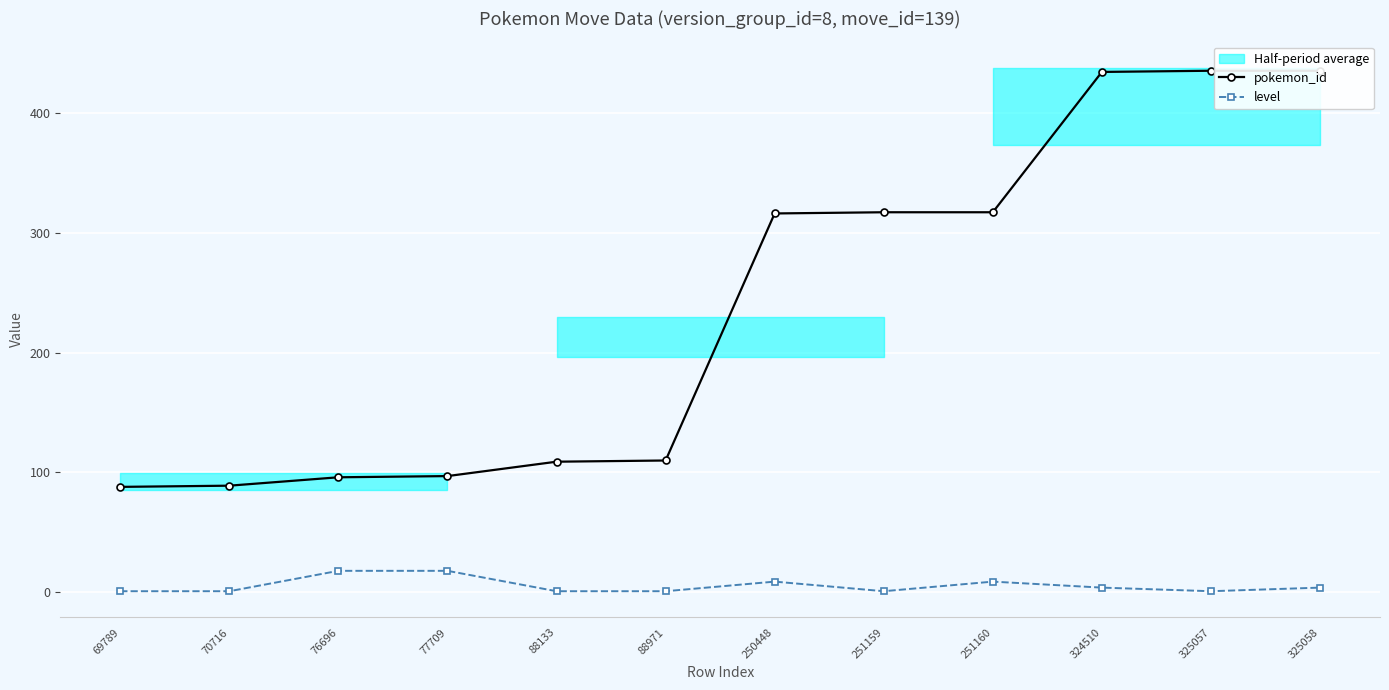

Rank the categories by pokemon_id value from lowest to highest.

69789, 70716, 76696, 77709, 88133, 88971, 250448, 251159, 251160, 324510, 325057, 325058